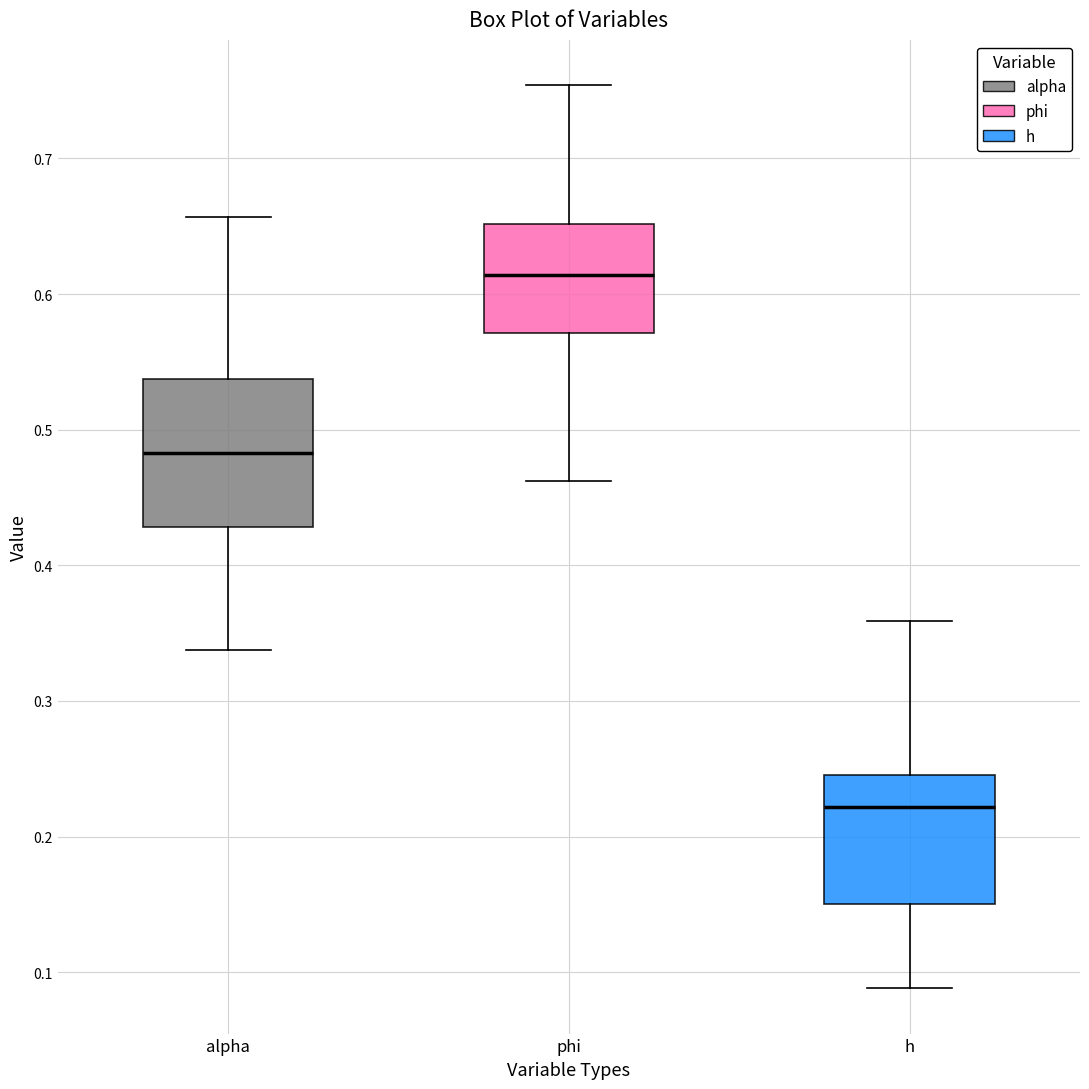

Reading left to right, transcribe this box plot: for each box, give where its median line is, the range the box spans, and where its two whiskers end, as read against the y-axis. The values are not printed on the chart, so give them approximately, as read against the axis.

alpha: median 0.48, box 0.43 to 0.54, whiskers 0.34 to 0.66
phi: median 0.61, box 0.57 to 0.65, whiskers 0.46 to 0.75
h: median 0.22, box 0.15 to 0.25, whiskers 0.09 to 0.36